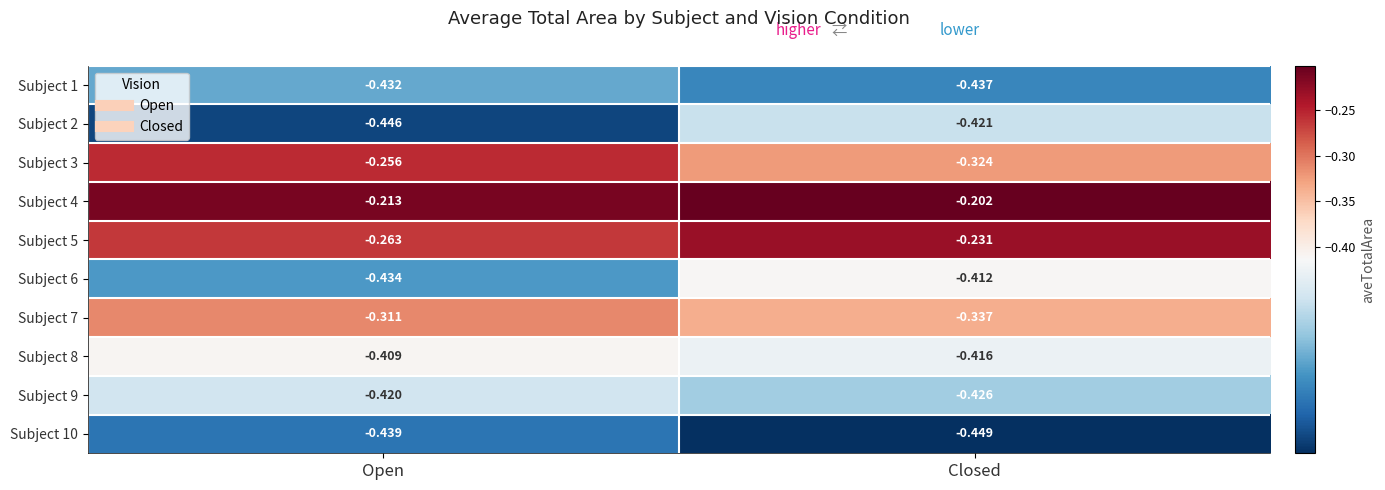

Which category has the highest value across all series?

Closed